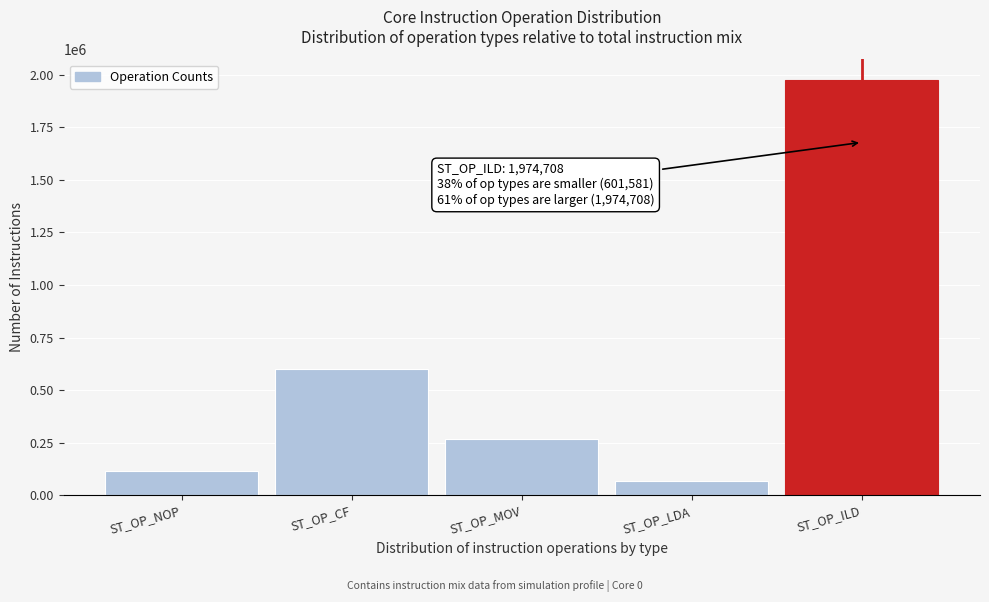

Reading left to right, what are all the values shown in this chart?

117096	601581	268775	67550	1974708